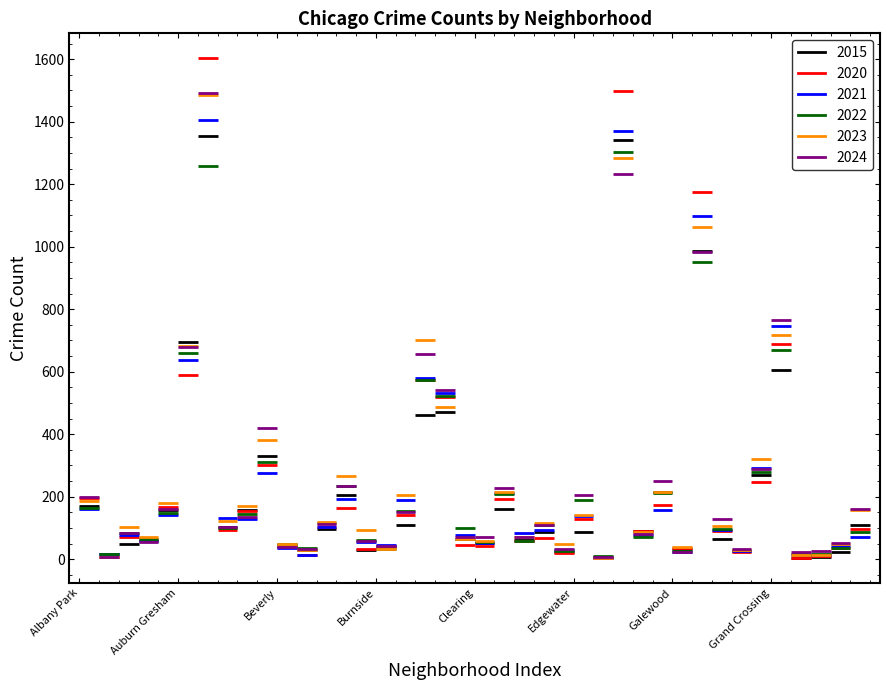

The 2024 series shows 71 at Clearing. True or false?

True